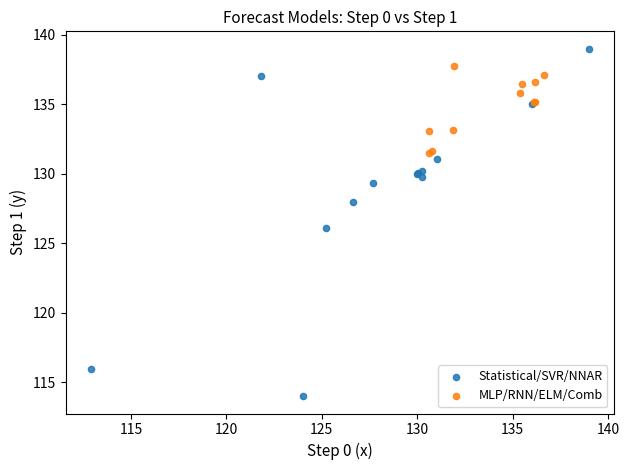

What are all the series names shown in the legend?

Statistical/SVR/NNAR, MLP/RNN/ELM/Comb